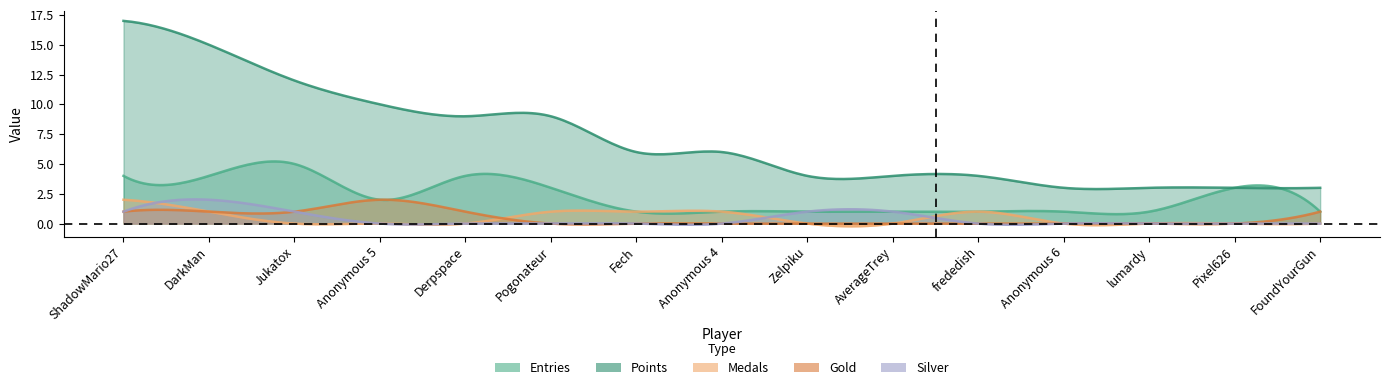

Does the chart display data point markers on the line(s)?

No